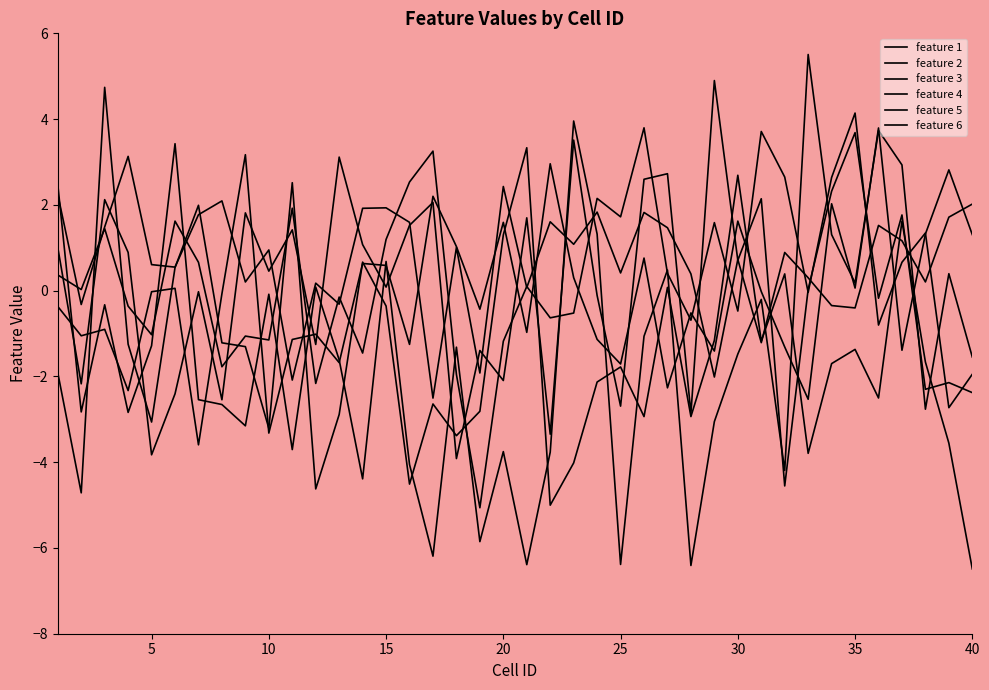

What is the highest value of the feature 6 series?

3.1